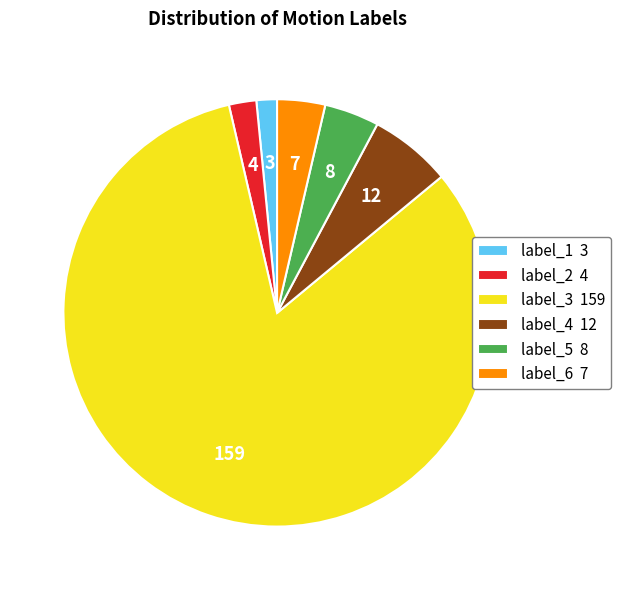

Which category has the biggest portion of the pie?

label_3 159